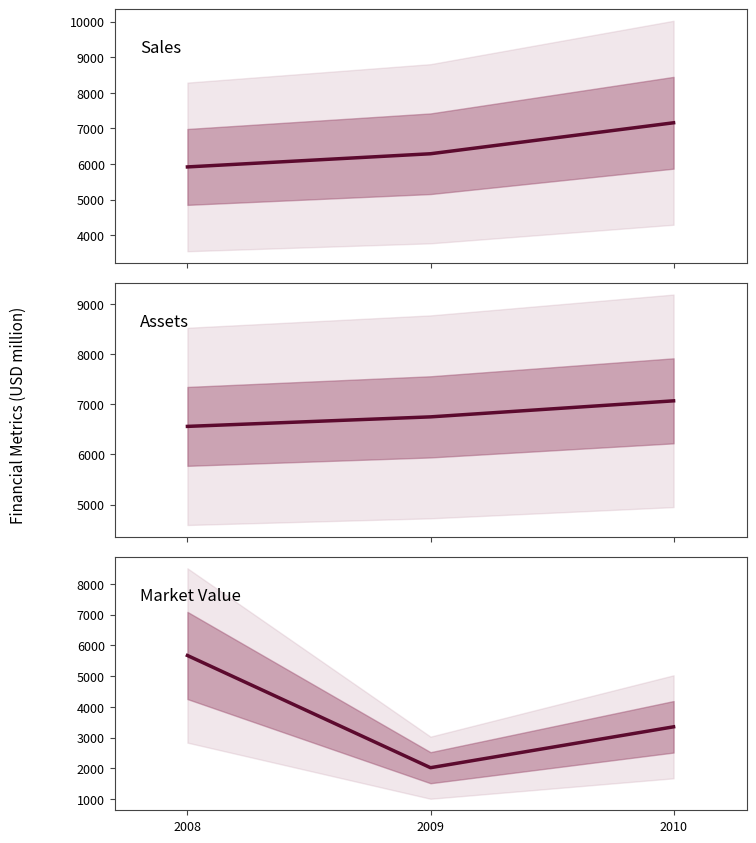

What is the sum of the Sales values at 2010 and 2008?

13080